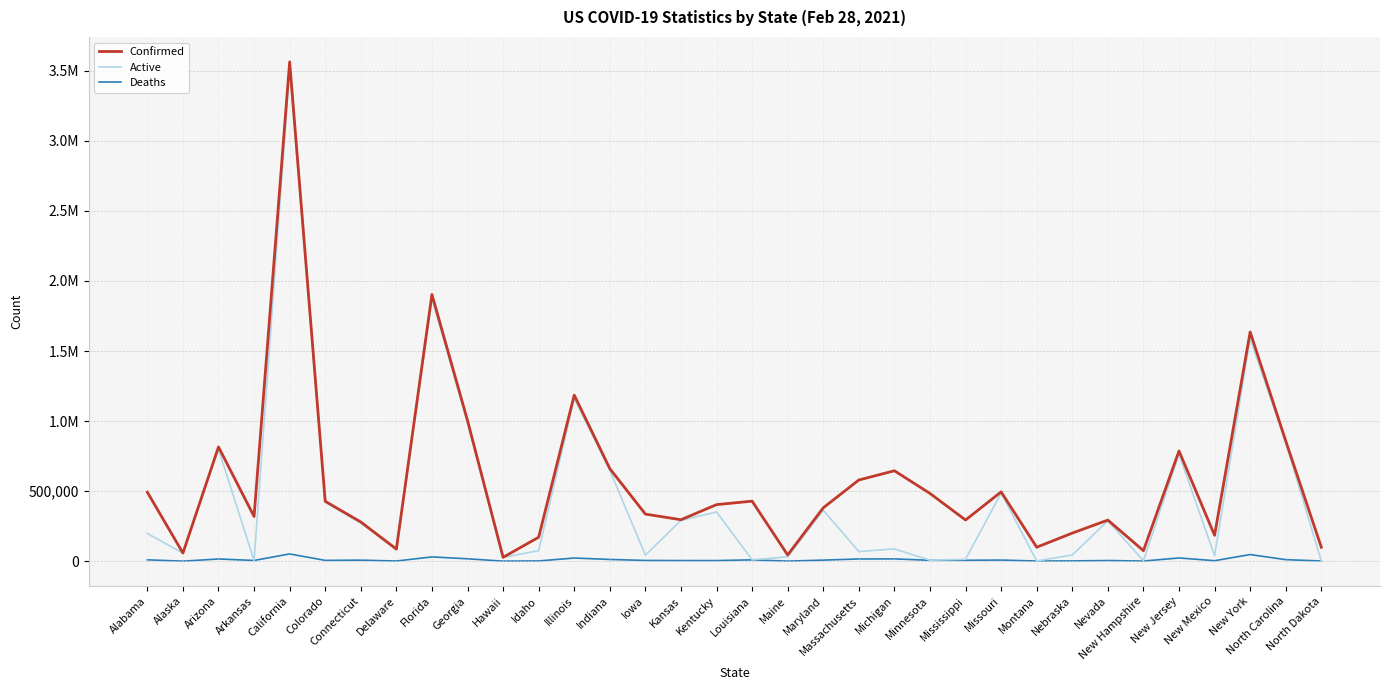

At which category does the chart reach its minimum across all series?

Alaska